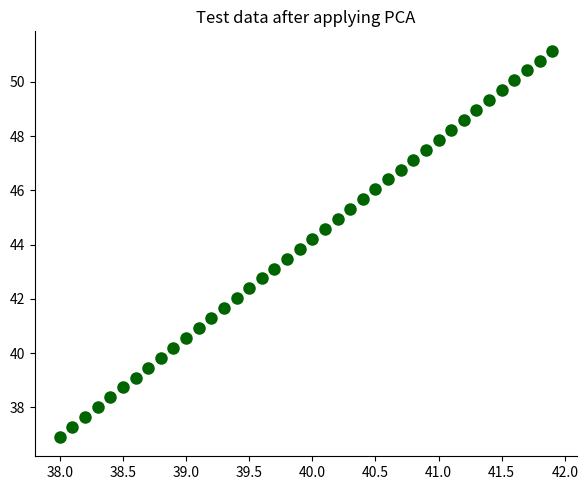

What is the range of Y values (max minus min)?

14.2